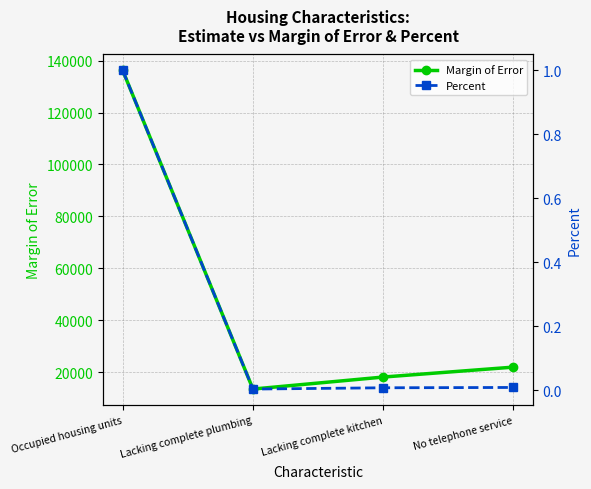

What is the minimum value for Margin of Error?

13435